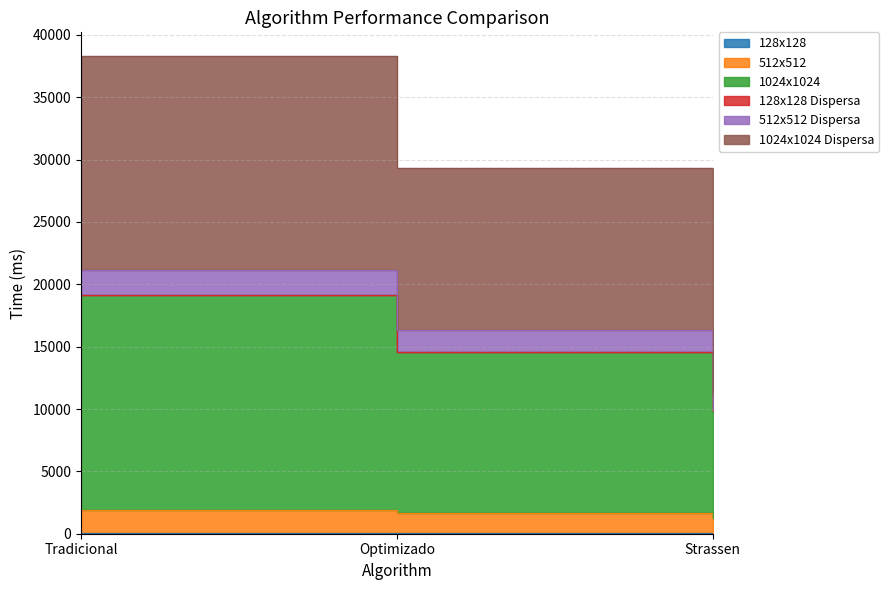

True or false: 128x128 has a value of 41.1 at Strassen.

False